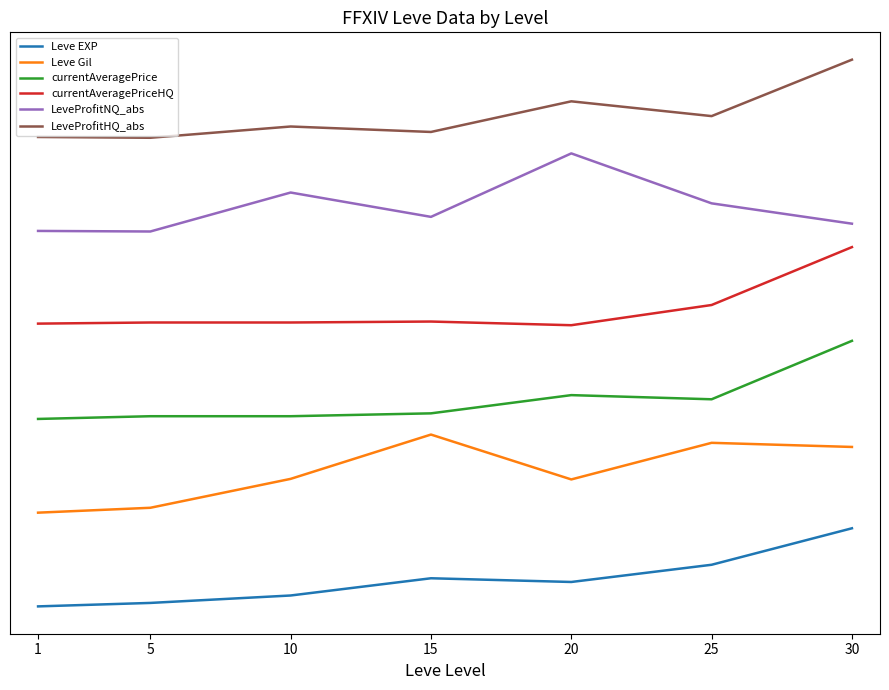

True or false: currentAveragePriceHQ and LeveProfitHQ_abs cross at least once.

False